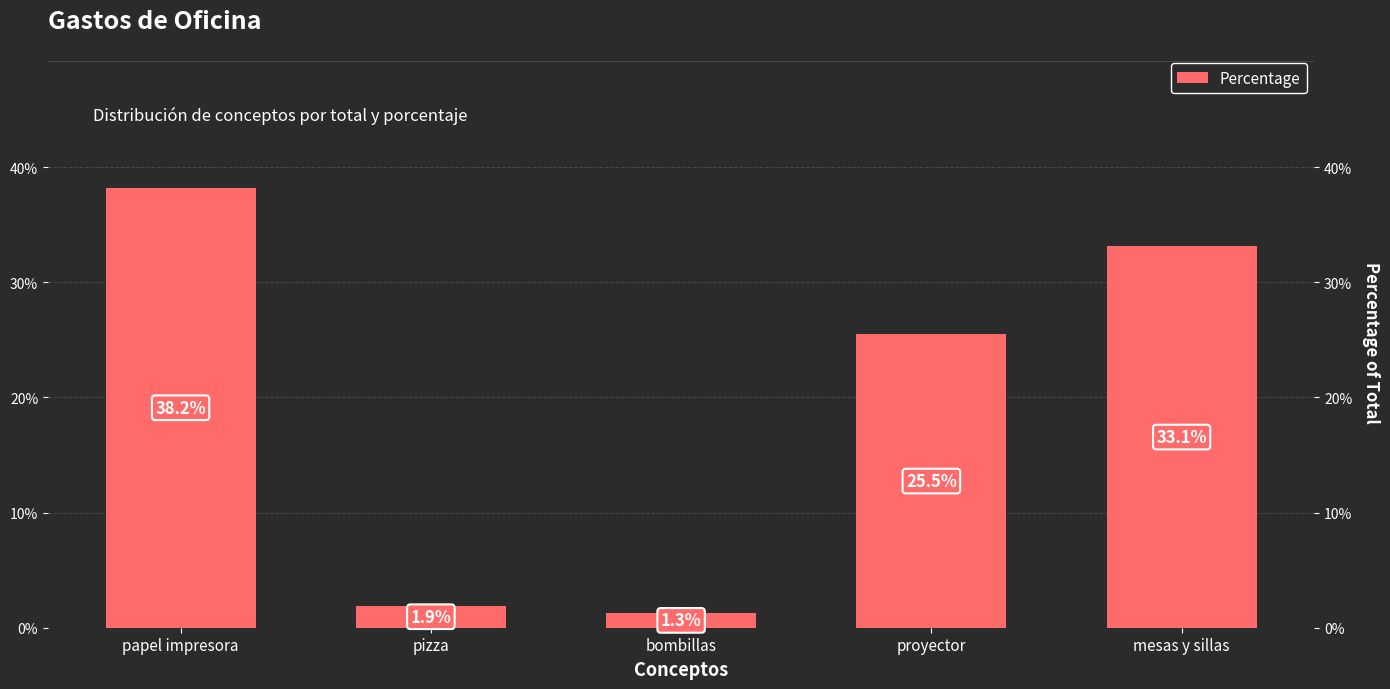

Which label corresponds to the largest value in the chart?

papel impresora